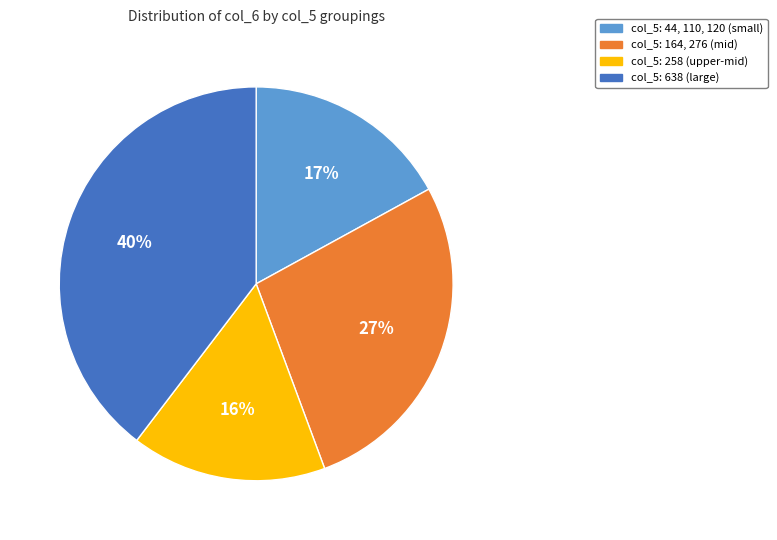

Is there a majority slice in this chart?

No